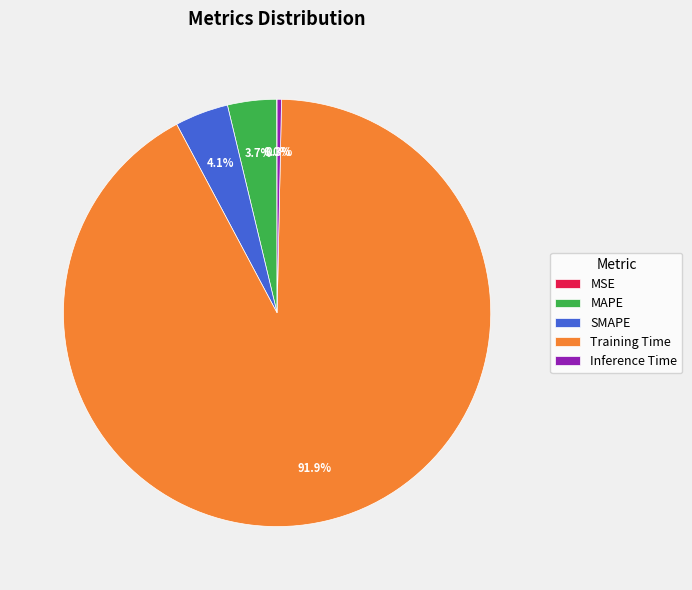

Which has a higher value, Training Time or SMAPE?

Training Time